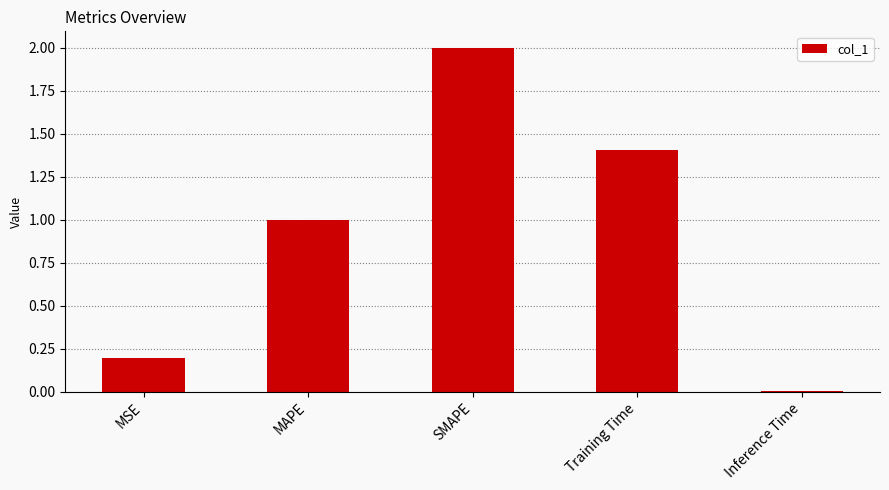

What is the maximum value shown in the chart?

2.0